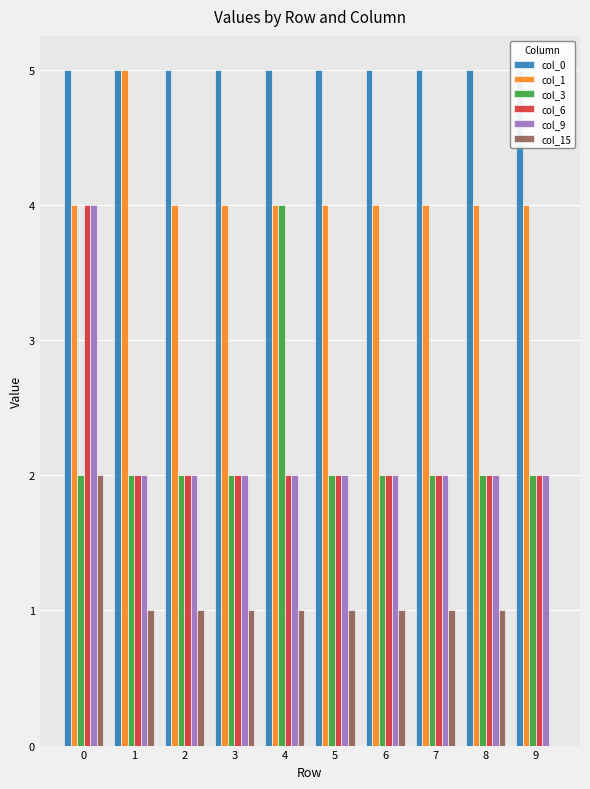

The col_6 series shows 2 at 4. True or false?

True